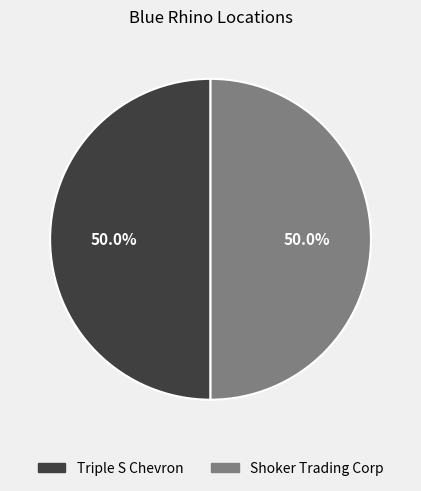

Approximately how many times larger is the value at Shoker Trading Corp compared to Triple S Chevron?

1.0